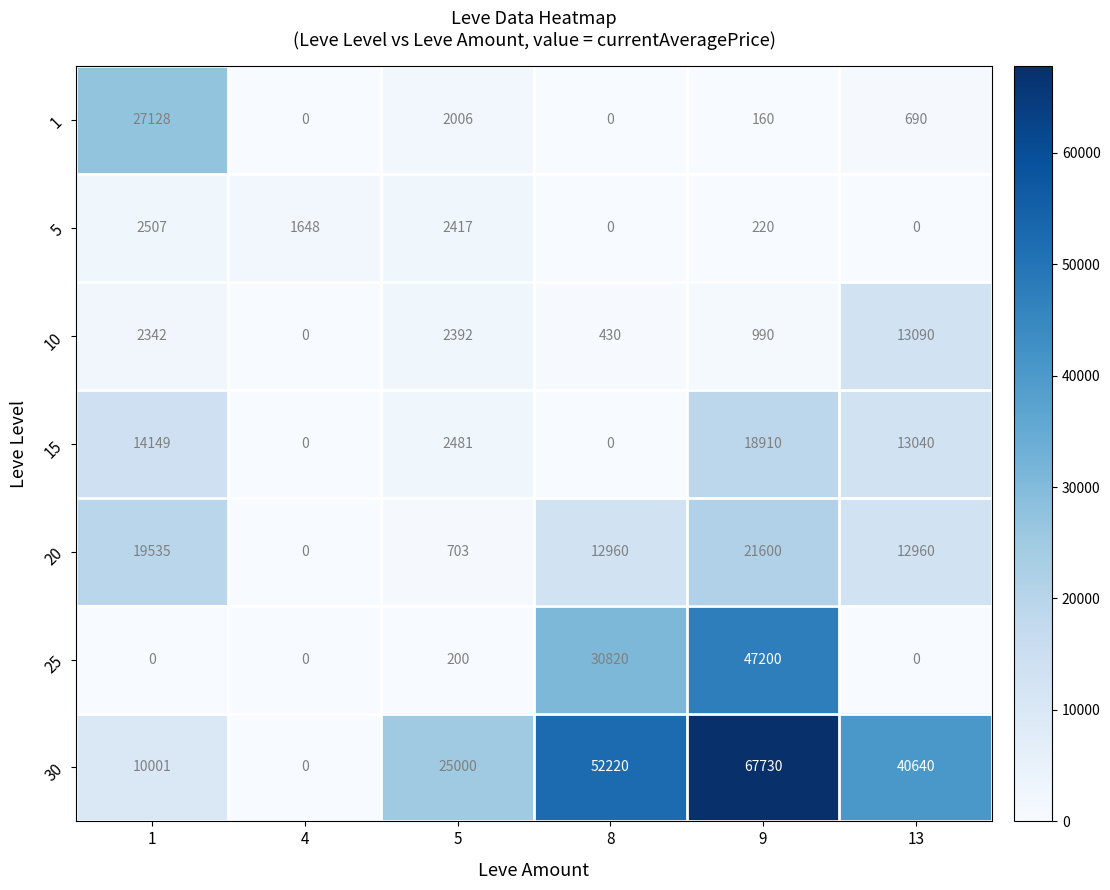

What is the spread (max minus min) of values at 8?

52220